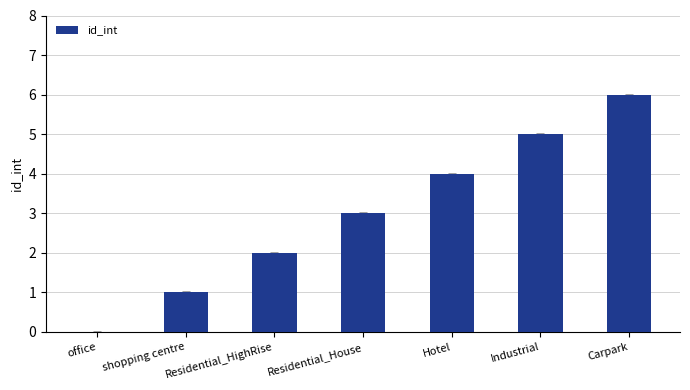

What is the change in value from office to Carpark?

+6